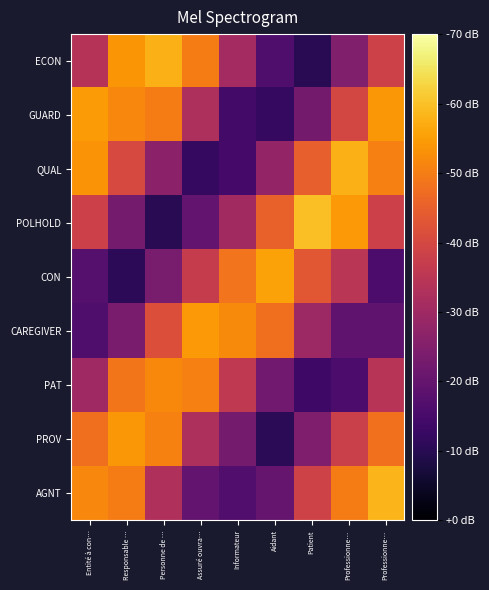

Between Personne de … and Professionne…, which series saw the biggest shift?

POLHOLD